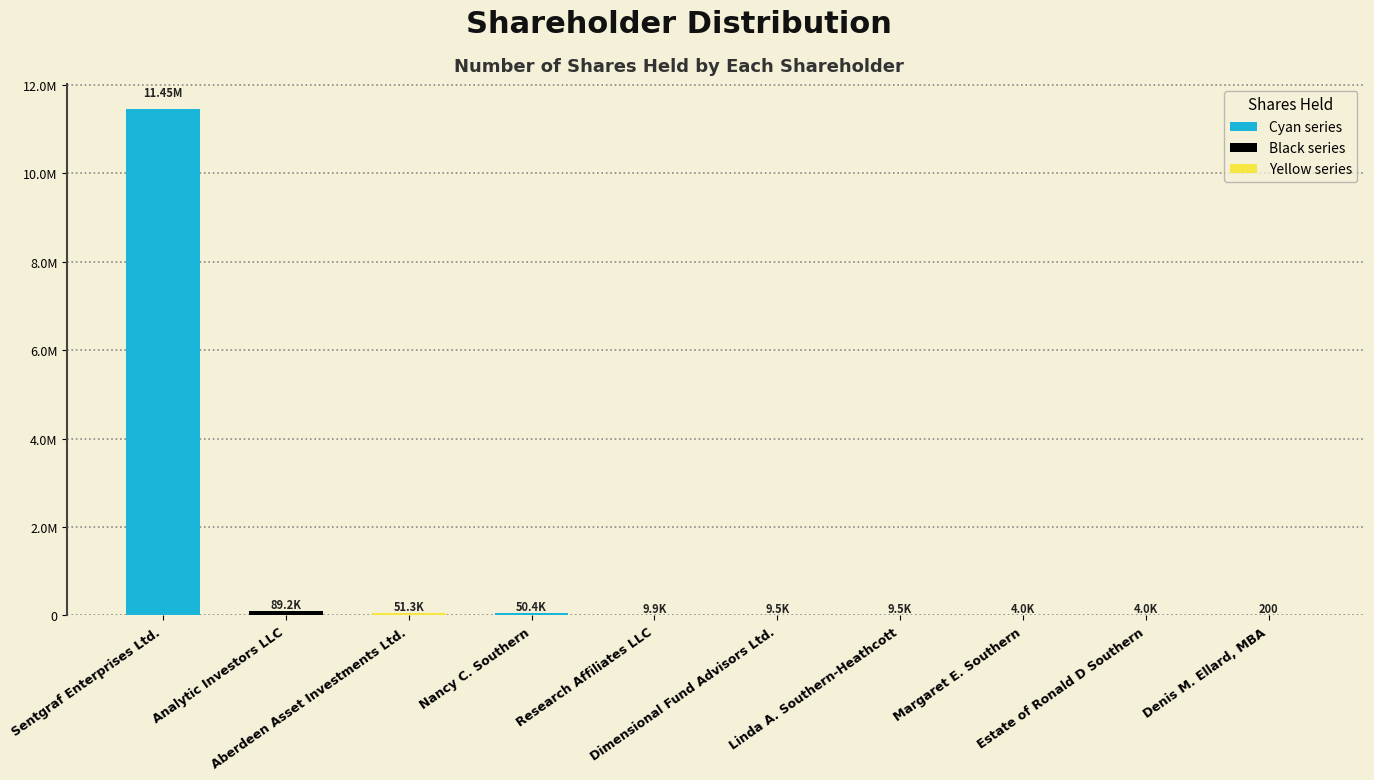

At which category does the chart reach its peak across all series?

Sentgraf Enterprises Ltd.